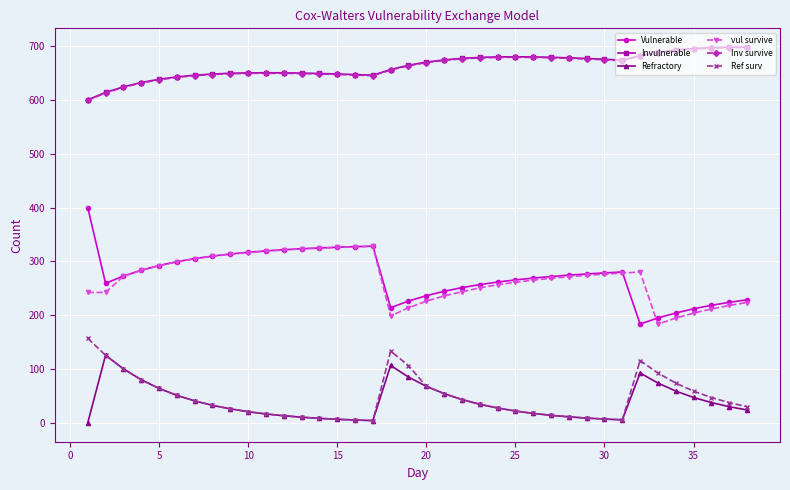

What is the minimum value for Vulnerable?

183.7